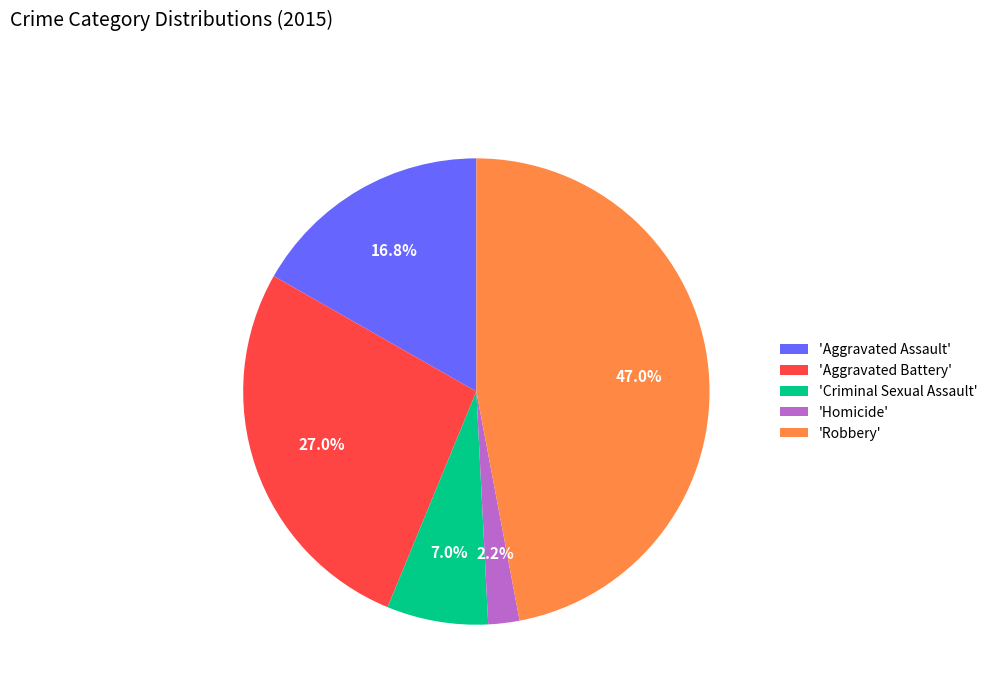

How many segments does this pie chart have?

5